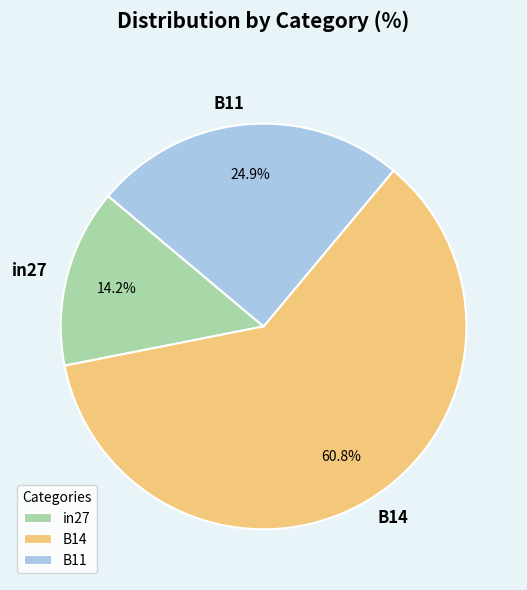

To the nearest percent, what is the difference between the largest and smallest slice percentages?

47%